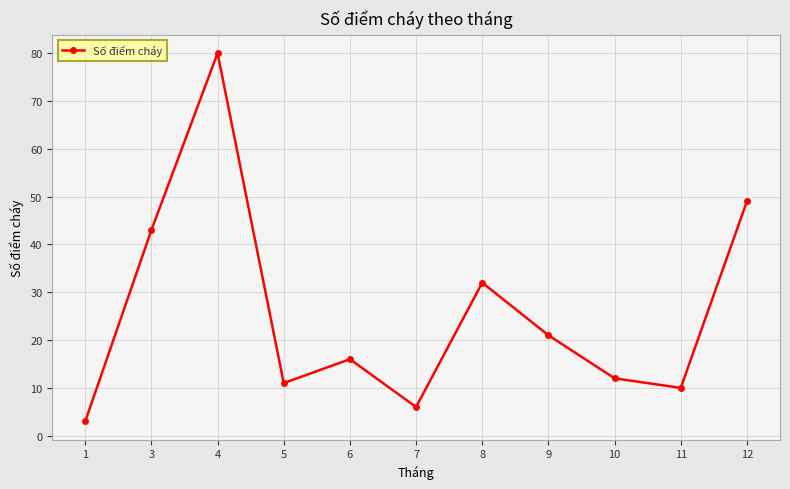

Reading left to right, what are all the values shown in this chart?

1=3	3=43	4=80	5=11	6=16	7=6	8=32	9=21	10=12	11=10	12=49